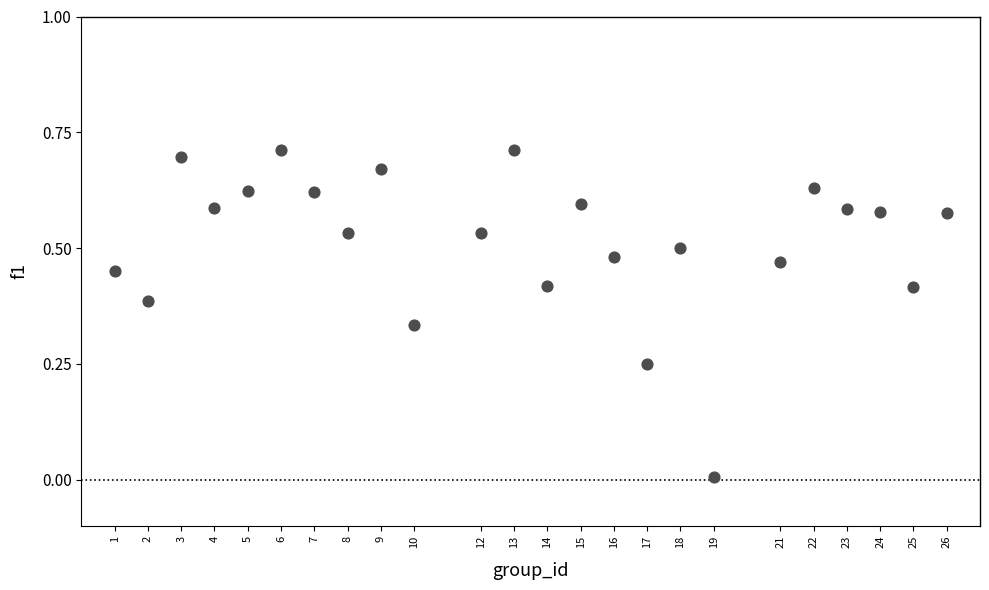

What is the range of X values (max minus min)?

25.0